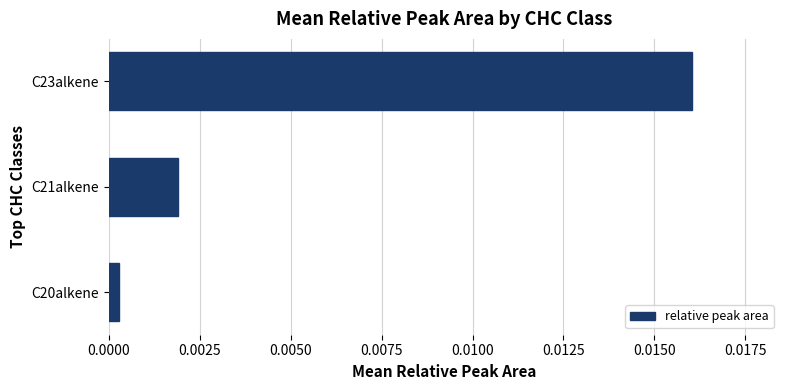

Rank the categories by value from lowest to highest.

C20alkene, C21alkene, C23alkene